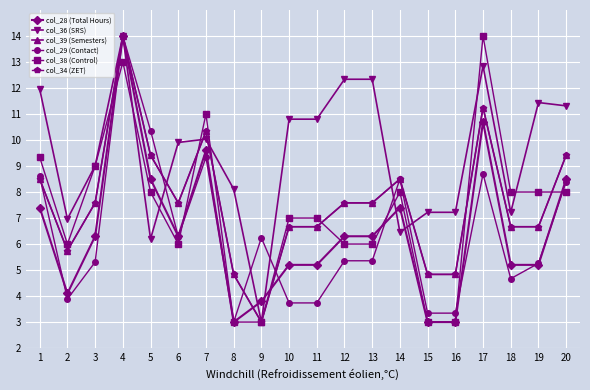

What is the difference between the second highest and minimum values in the col_36 (SRS) series?

9.8